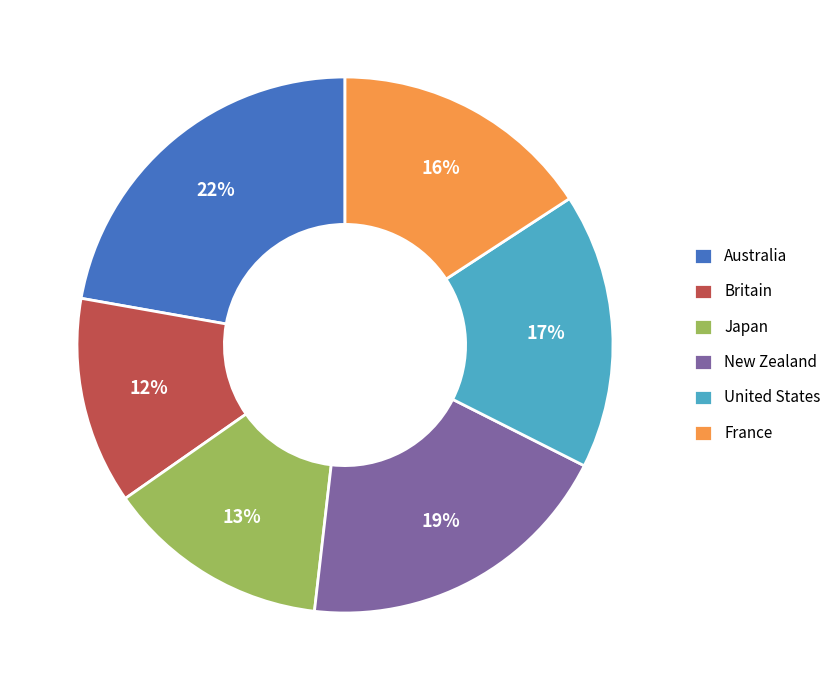

What is the smallest slice in the pie chart?

Britain